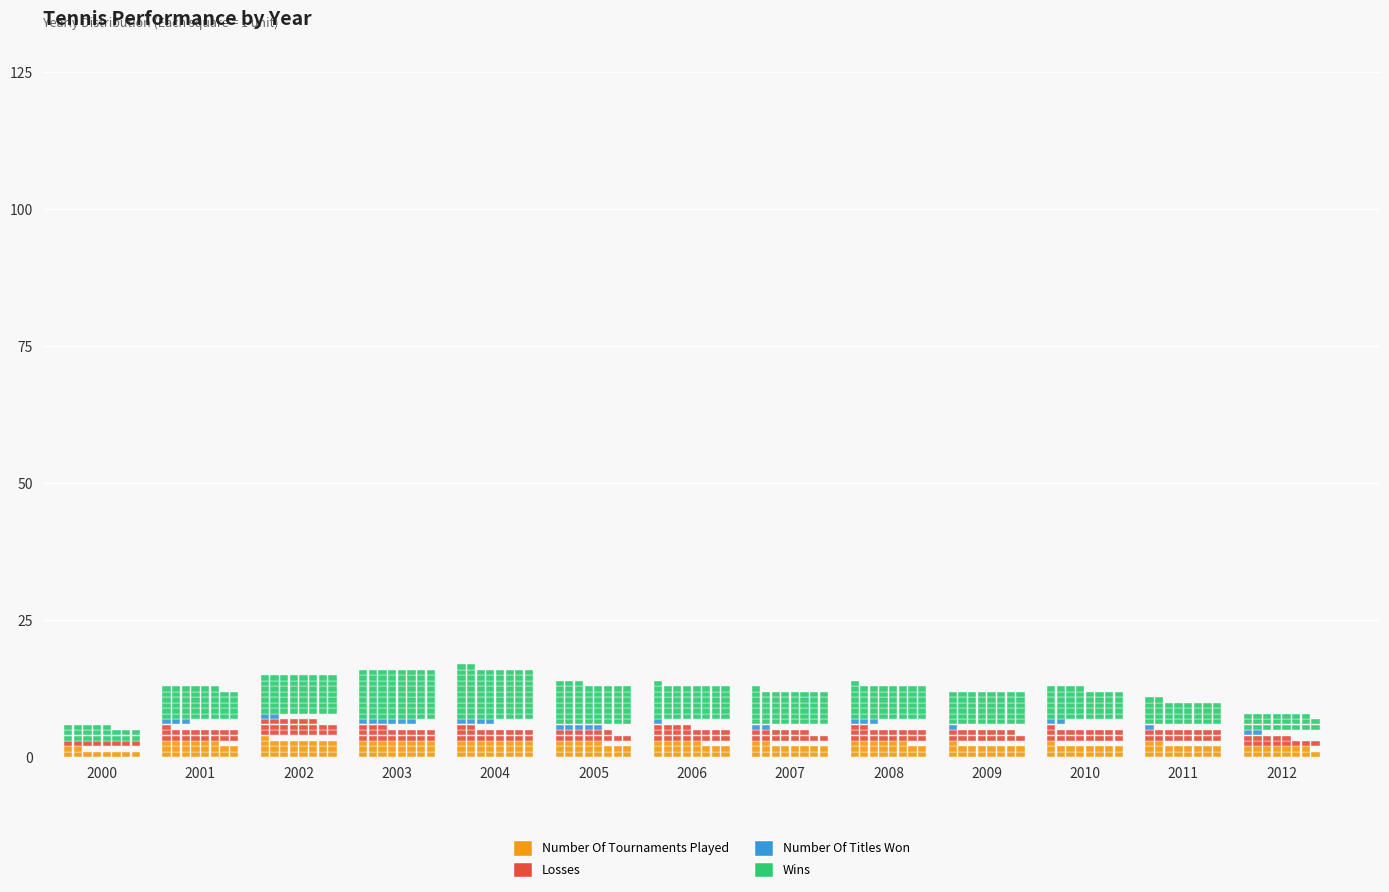

Which series has the largest total across all categories?

WINS